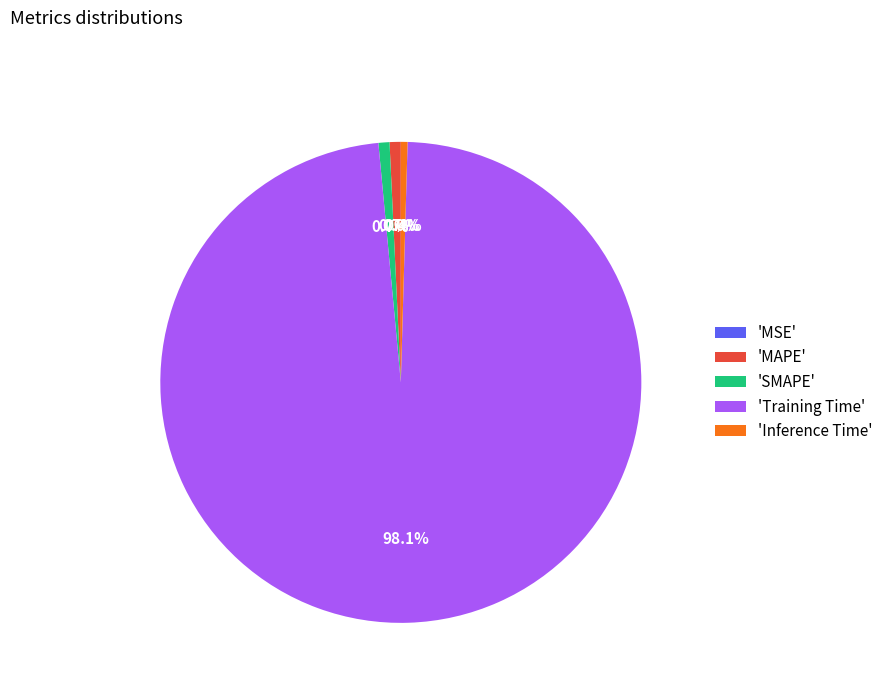

Which slice represents more than half of the pie?

'Training Time'